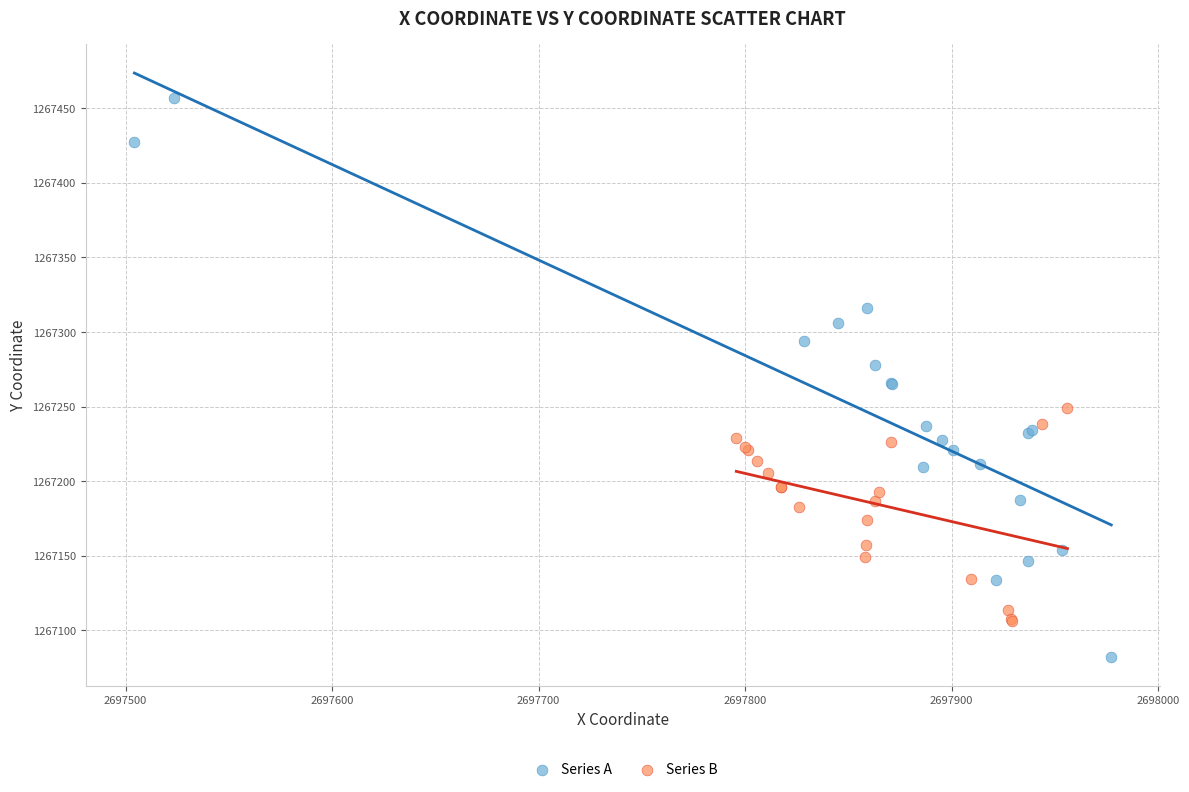

Which series reaches the minimum Y coordinate?

Series A